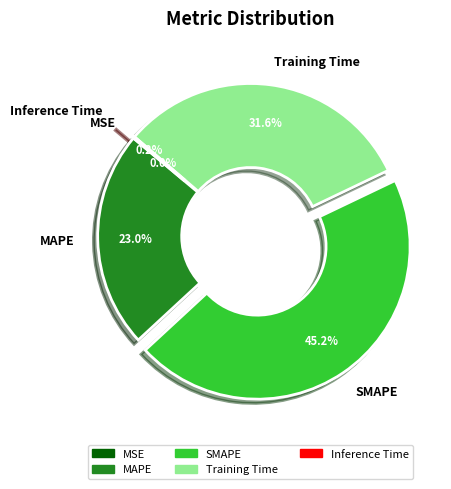

To the nearest percent, what is the difference between the largest and smallest slice percentages?

45%